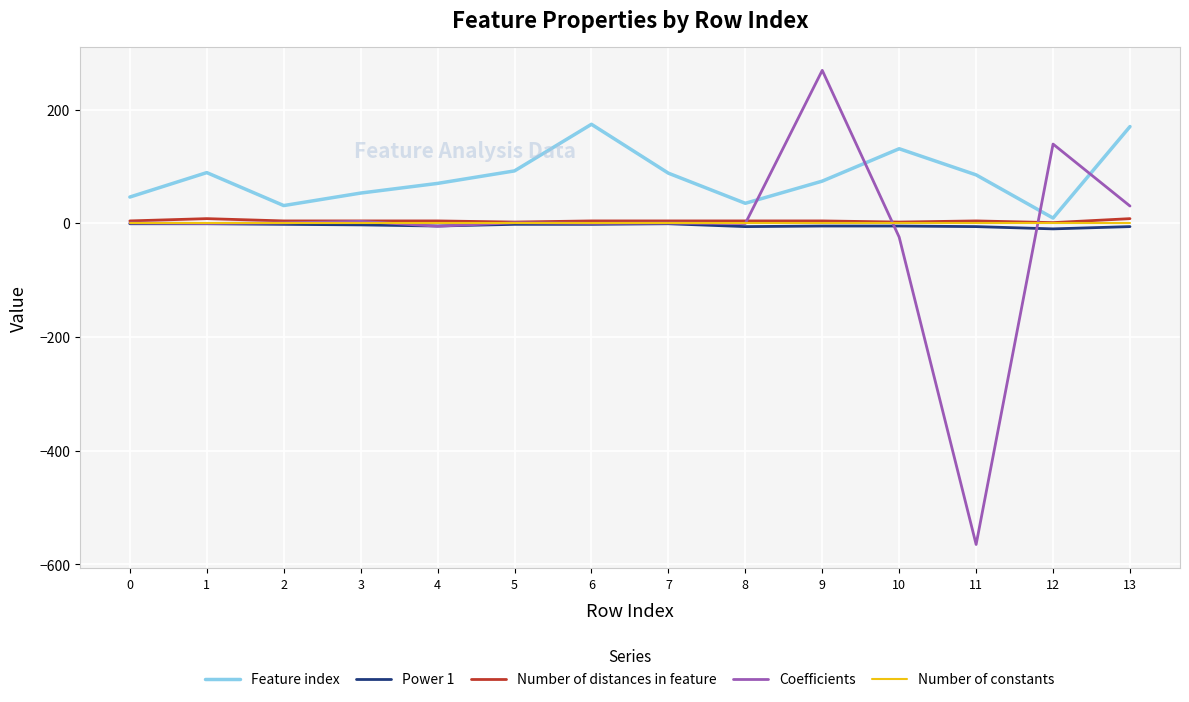

What value does the Number of distances in feature series have at 3?

4.0